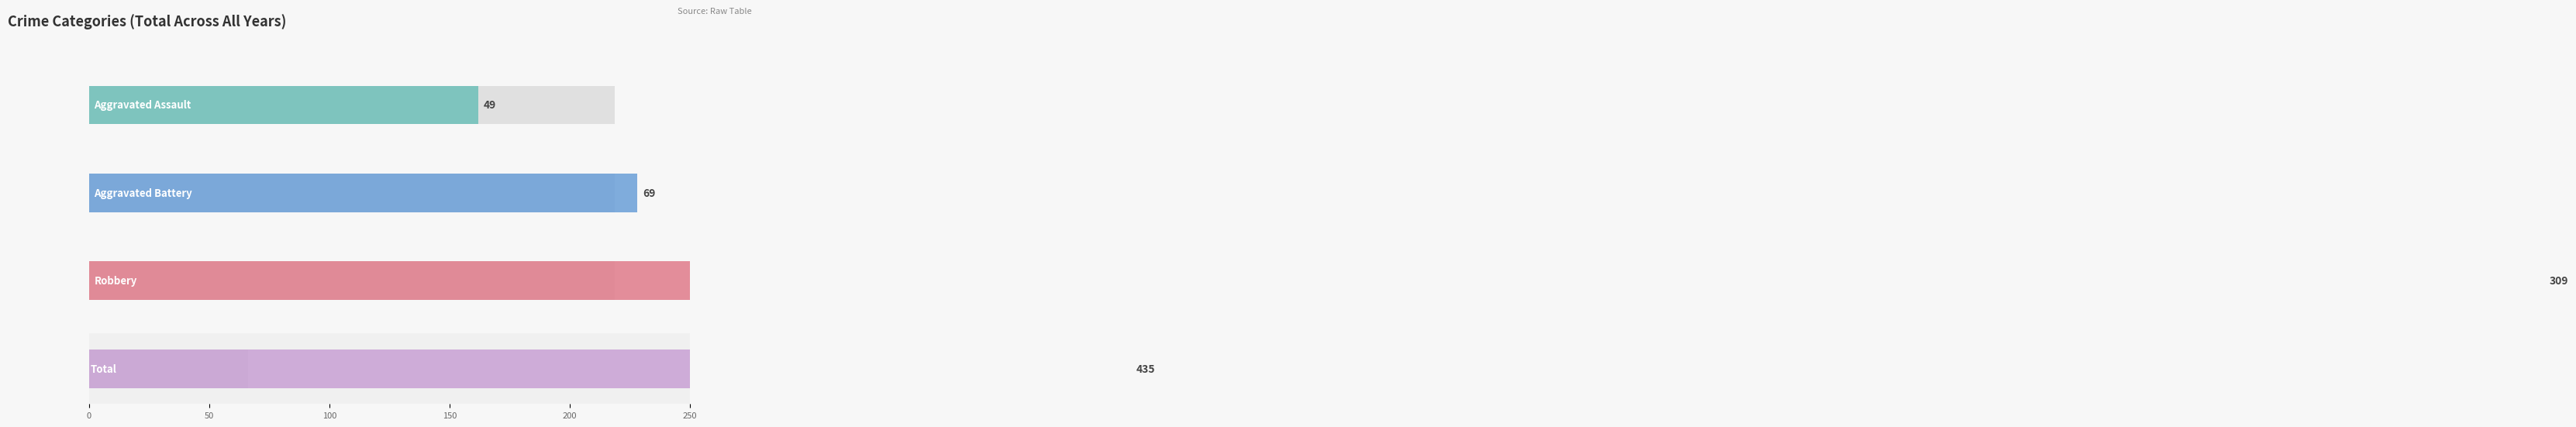

Rank the series by their maximum value, from highest to lowest.

Total, Robbery, Aggravated Battery, Aggravated Assault